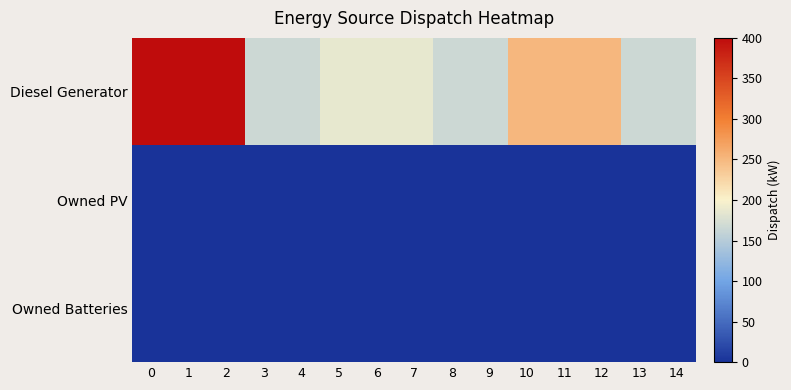

What is the greatest value displayed?

400